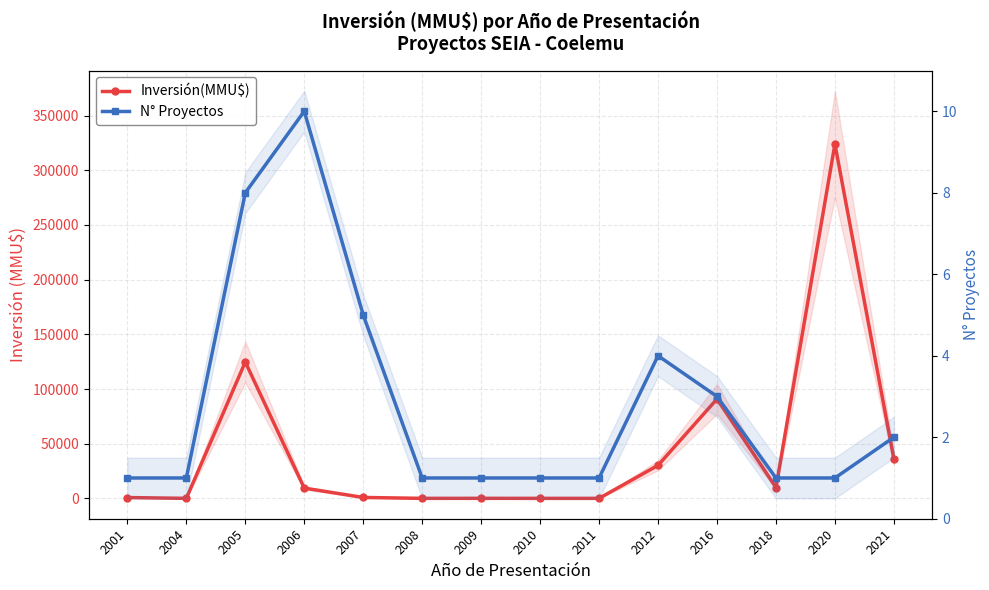

True or false: N° Proyectos has more than 0 interior local peaks.

True